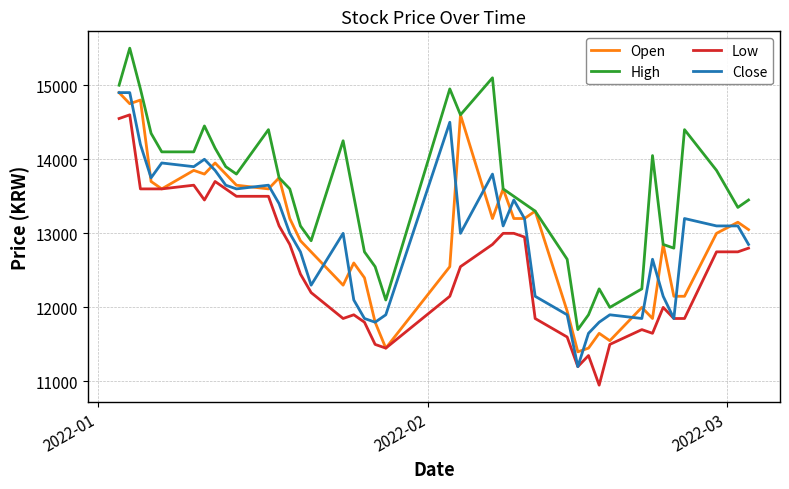

Which series has the largest total across all categories?

High